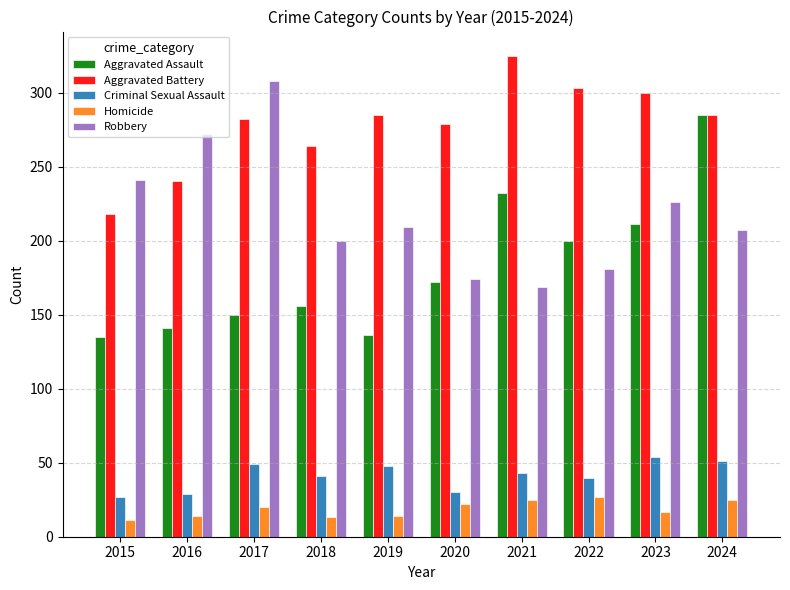

What is the maximum value for Homicide?

27